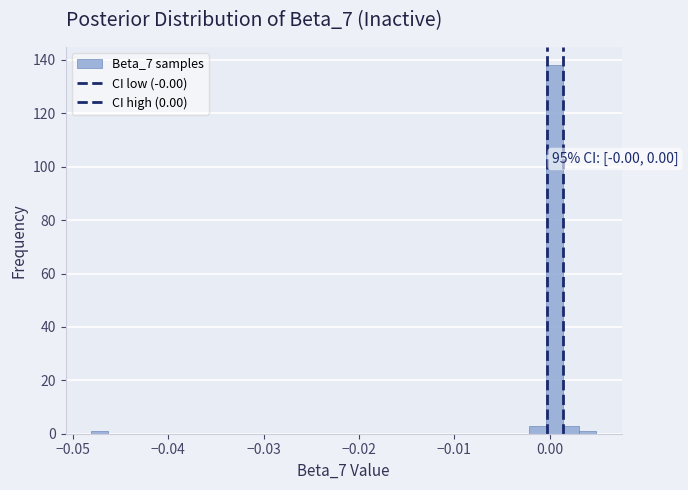

Read against the x-axis, roughly where is the centre of the tallest bar?

0.000